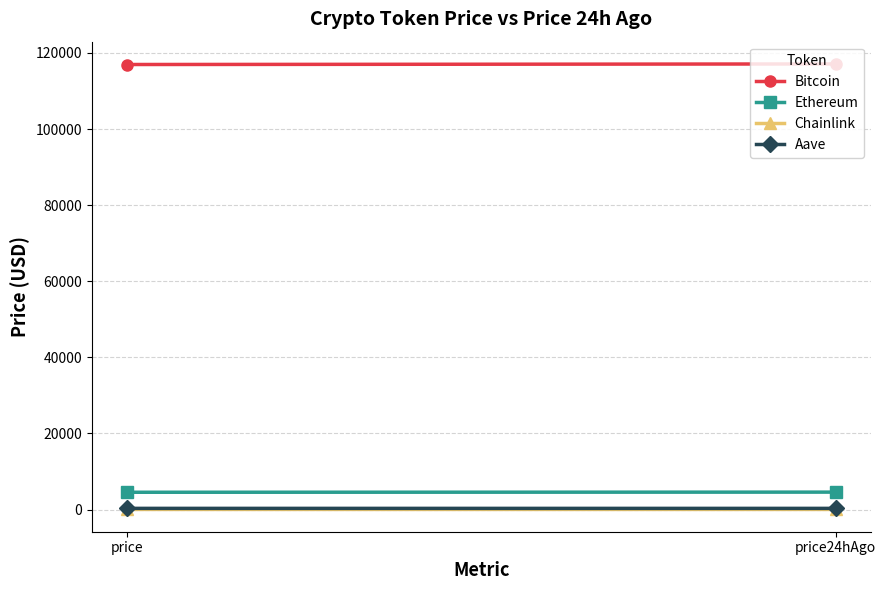

What is the value of the Bitcoin point at the 1st from the left?

116957.0